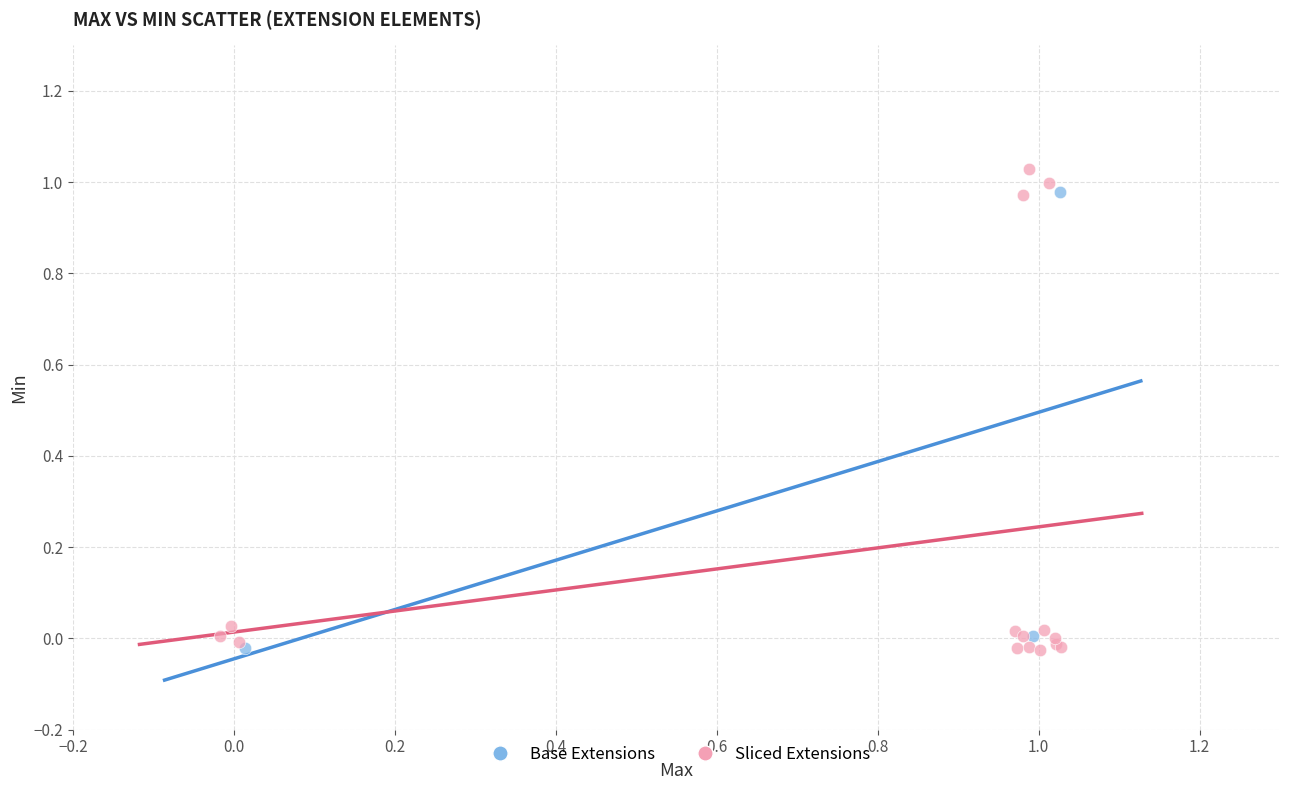

Which series has the largest Y range (max minus min)?

Sliced Extensions